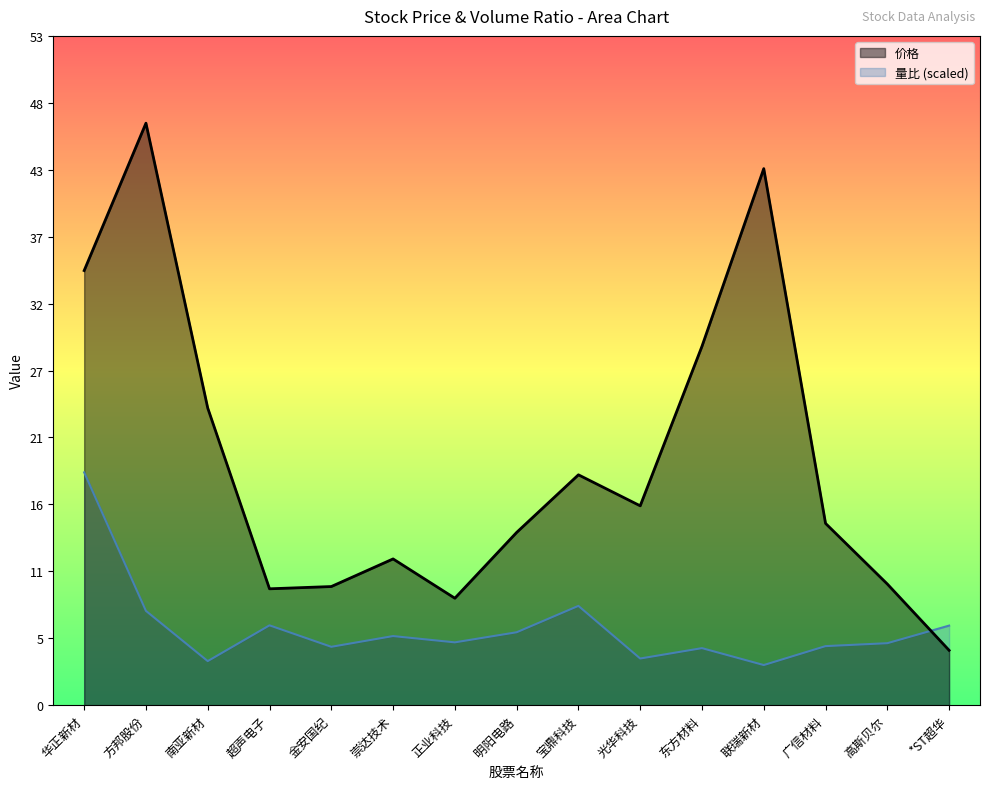

What is the difference between the highest and lowest values at *ST超华?

2.0